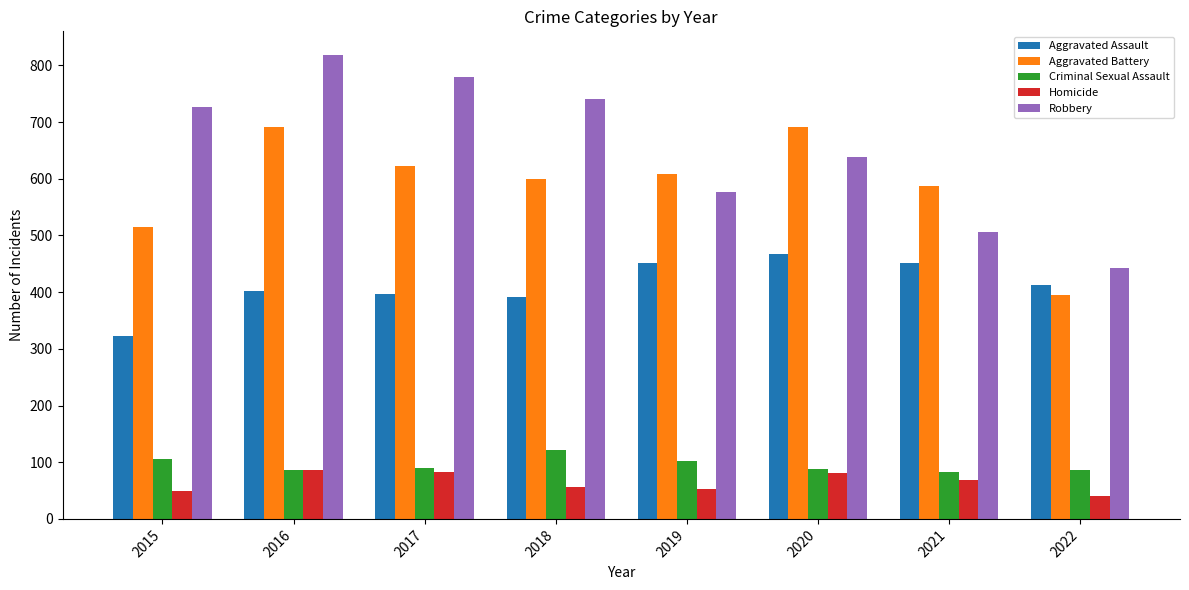

What is the difference between the maximum and minimum values in the Aggravated Battery series?

296